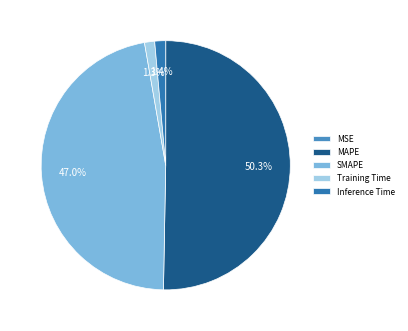

What percentage is NOT represented by SMAPE?

53.0%